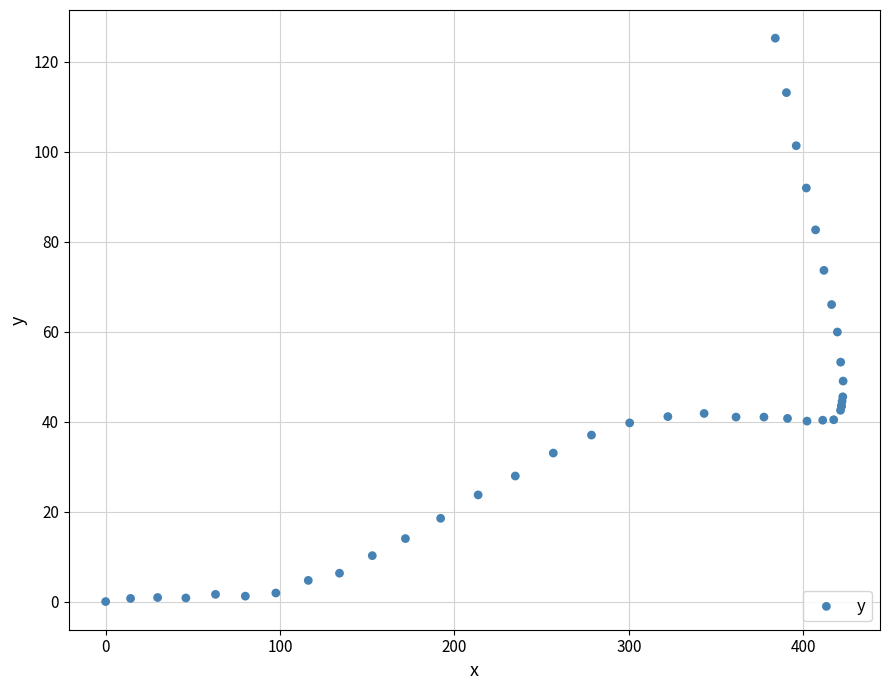

What Y value in the scatter plot is closest to 62?

59.9